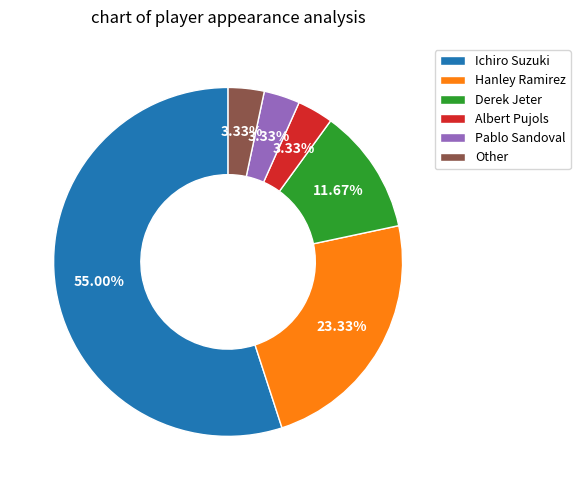

To the nearest percent, what is the difference between the largest and smallest slice percentages?

52%